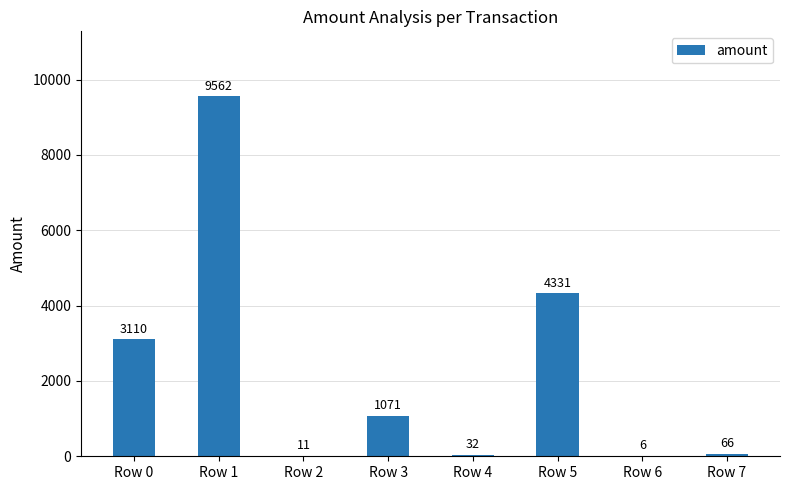

Where does the data first go above 1071?

Row 0